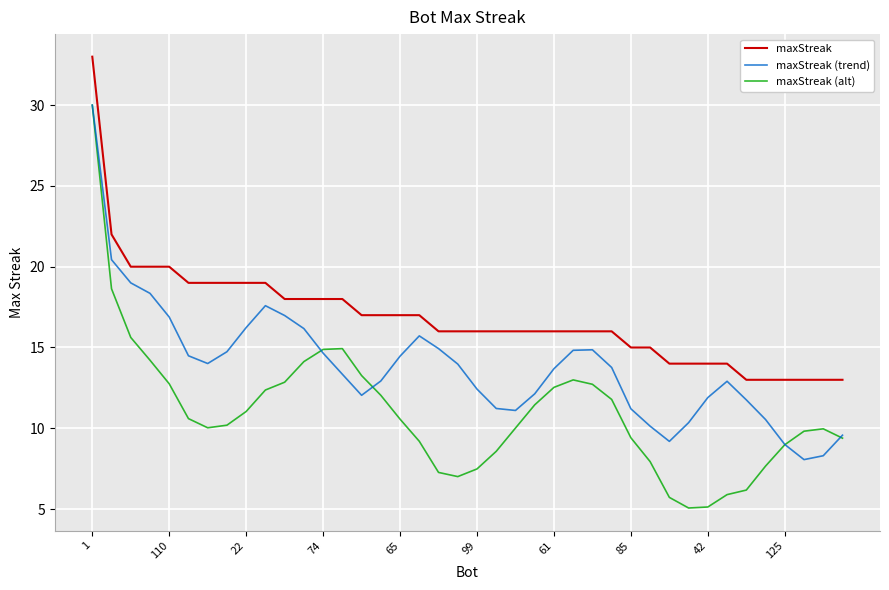

True or false: maxStreak and maxStreak (trend) cross at least once.

False